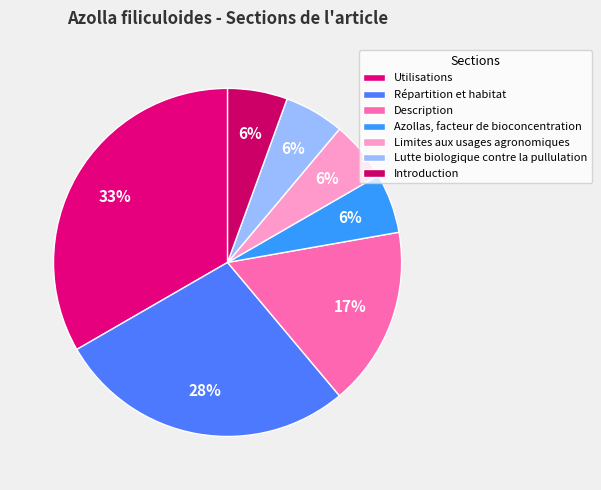

To the nearest percent, what percentage of the pie is Limites aux usages agronomiques?

6%